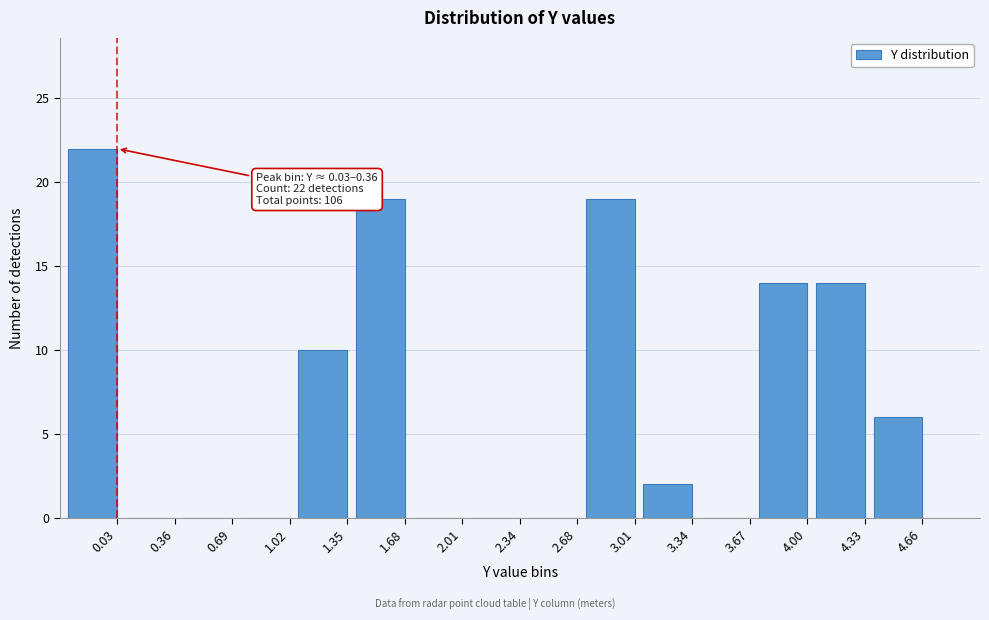

Reading left to right, transcribe all the data shown in this chart.

0.03=22	0.36=0	0.69=0	1.02=0	1.35=10	1.68=19	2.01=0	2.34=0	2.68=0	3.01=19	3.34=2	3.67=0	4.00=14	4.33=14	4.66=6